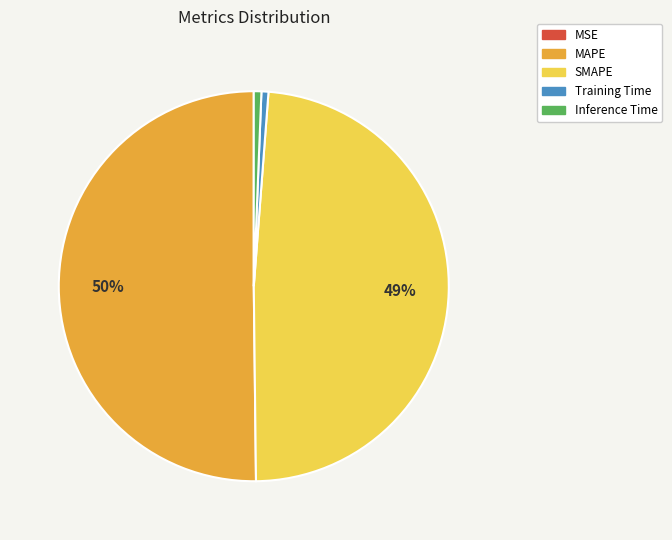

To the nearest percent, what is the difference between the largest and smallest slice percentages?

50%